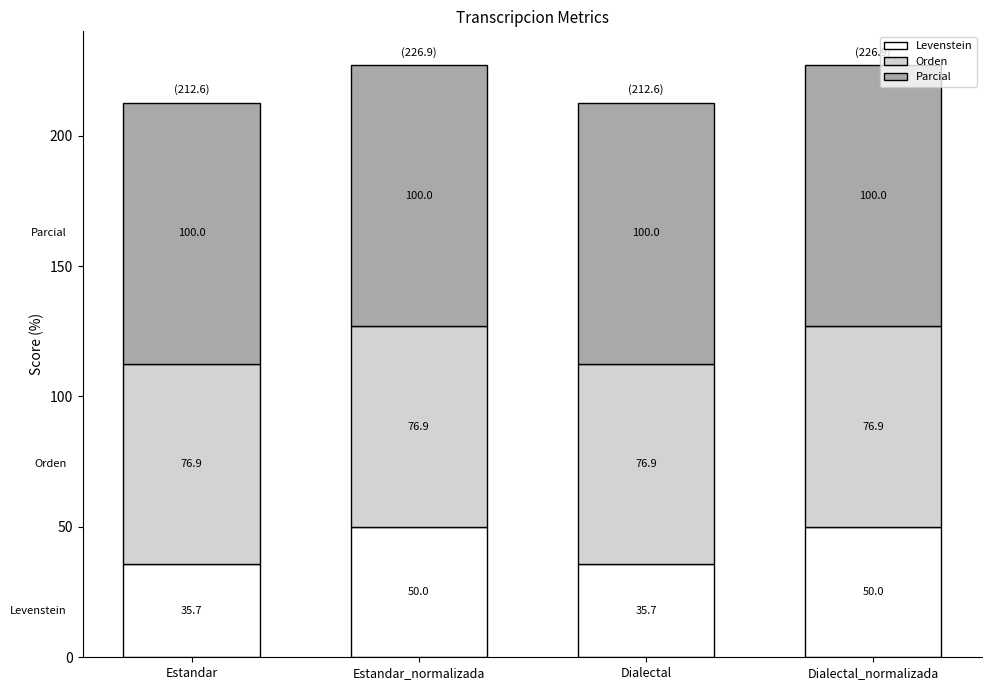

What is the lowest value of the Levenstein series?

35.7